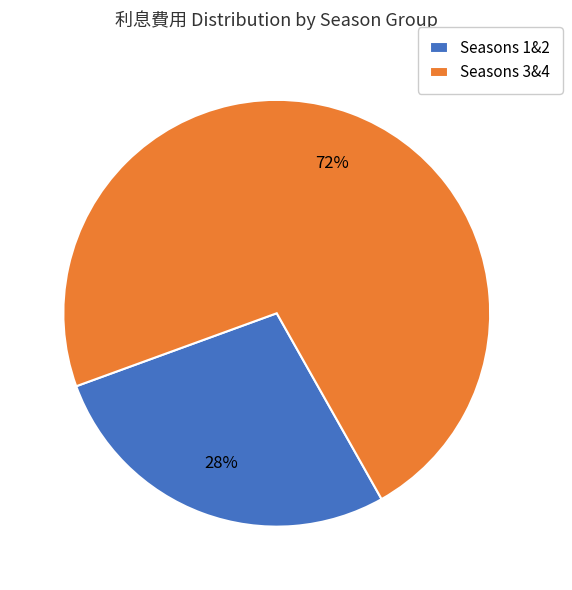

To the nearest percent, what is the average slice percentage?

50%